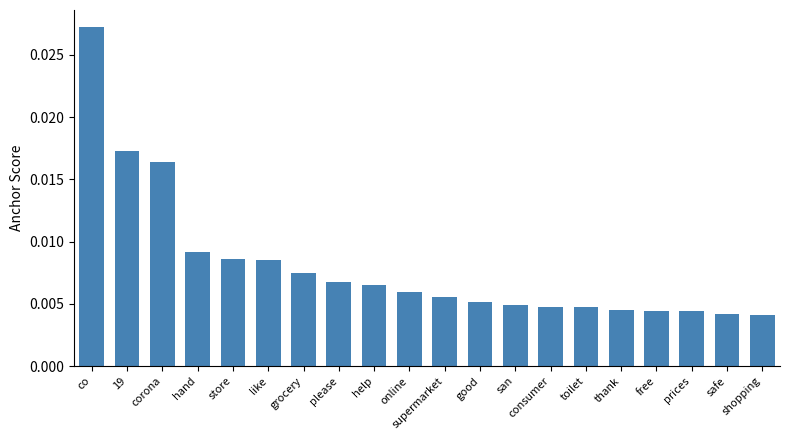

Count the values in the range 0 to 1.

20